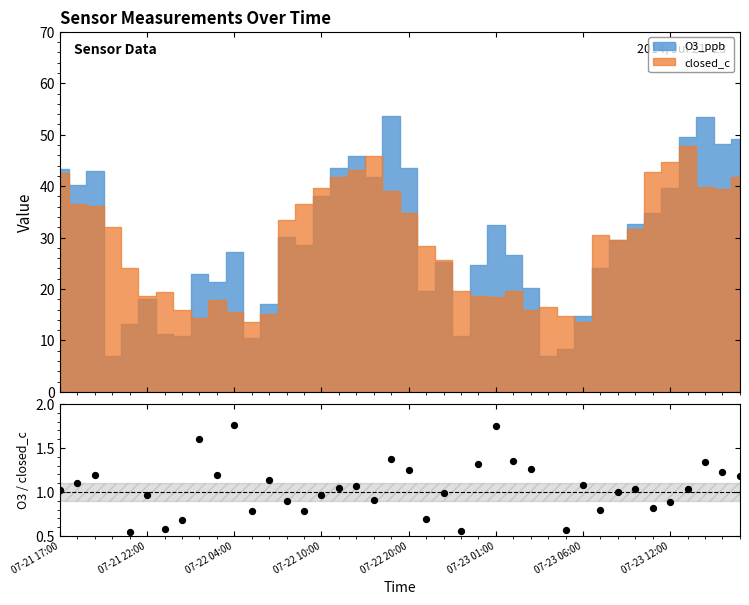

Which has a higher value, 20 or 19?

19